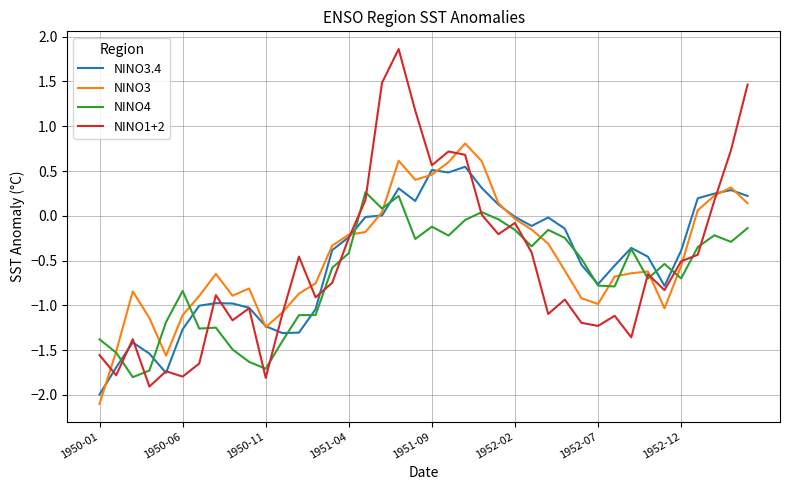

What is the maximum value shown in the chart?

1.9